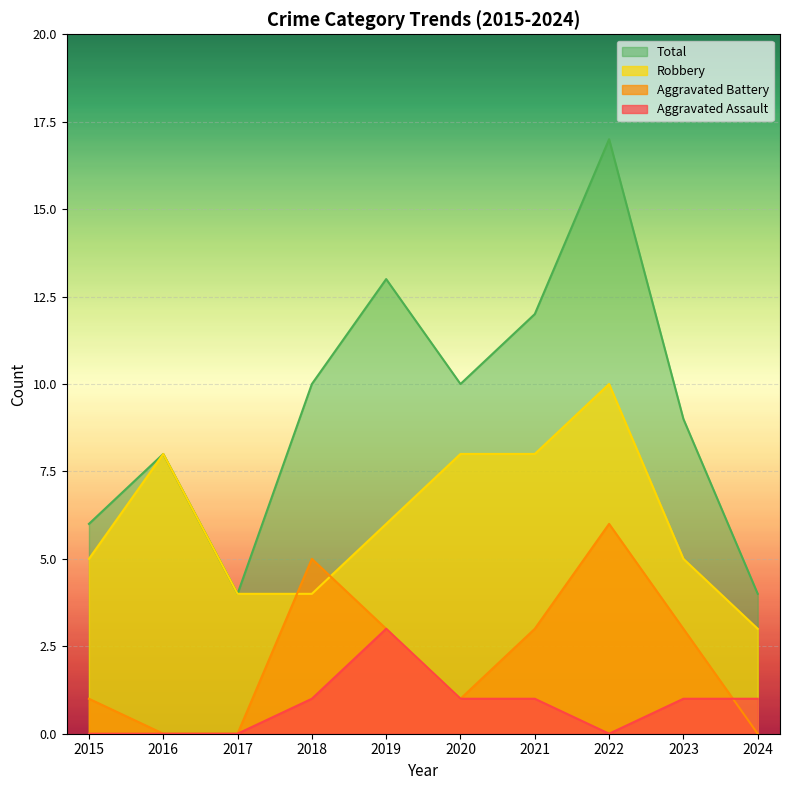

Which has a higher value, 2018 or 2017?

2018